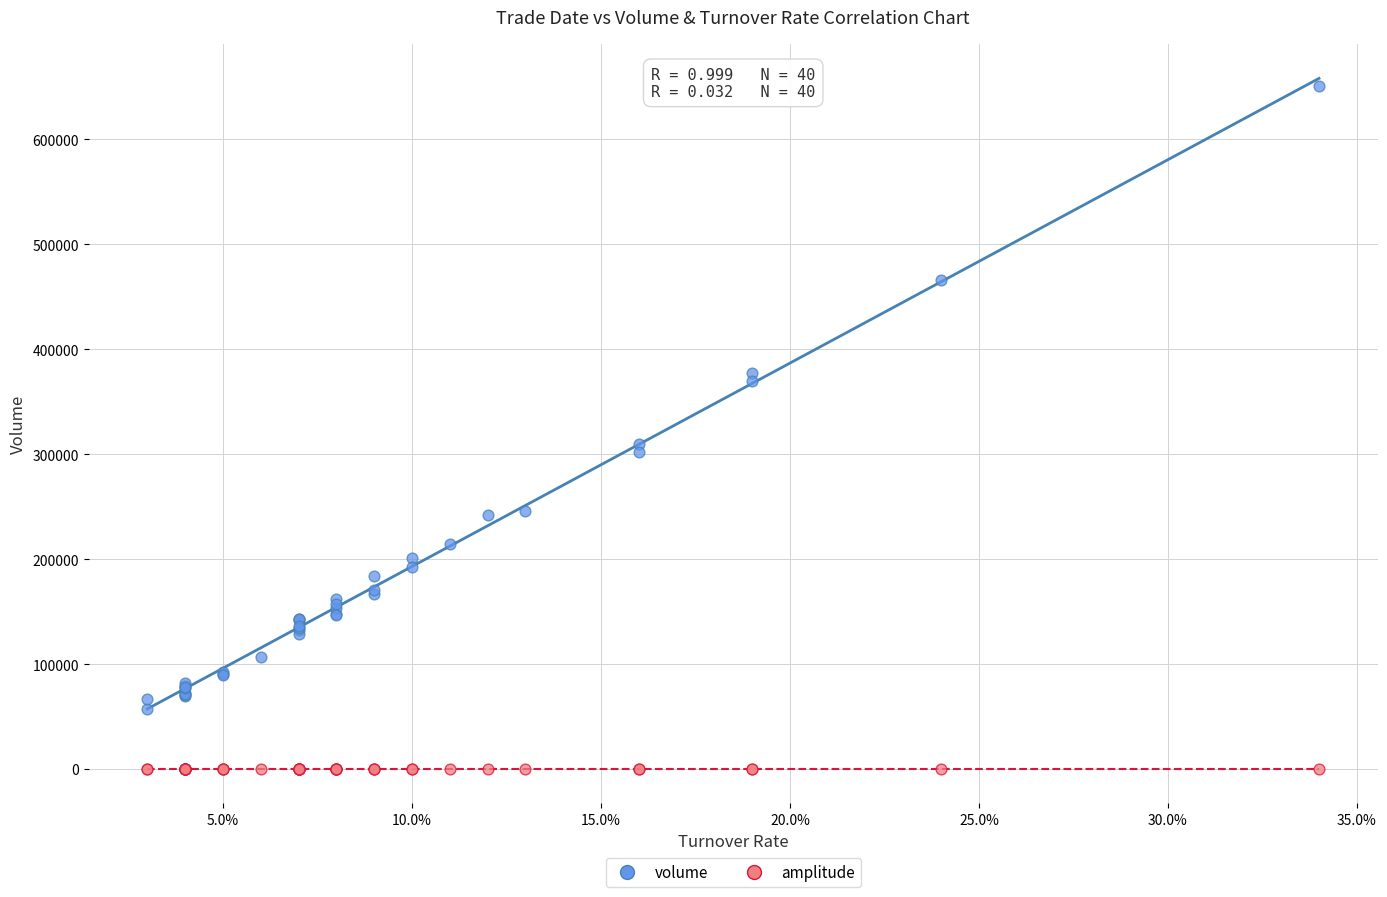

Which series has the widest spread of Y values?

volume